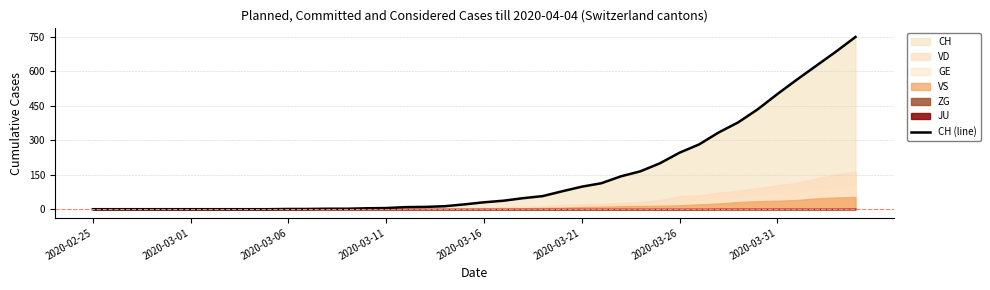

Reading left to right, transcribe all the data shown in this chart.

0	0	0	0	0	0	0	0	0	0	1	1	2	2	4	5	9	10	13	21	30	37	48	57	78	98	113	143	165	200	246	282	334	378	435	501	564	625	686	750